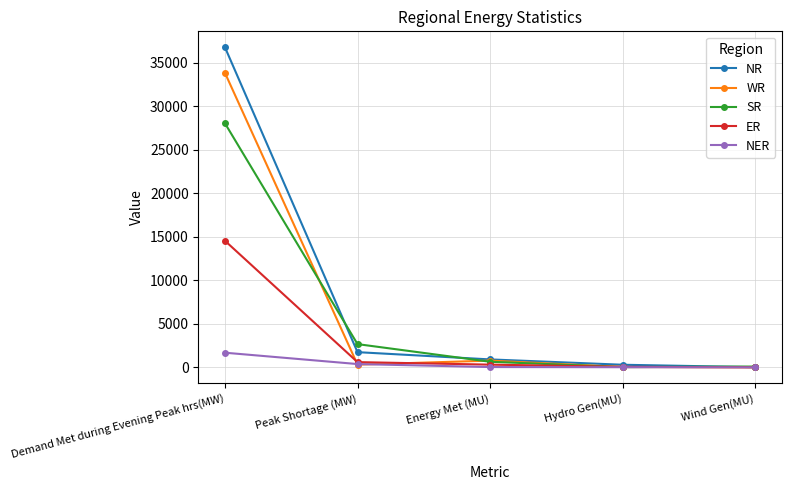

What are all the series names shown in the legend?

NR, WR, SR, ER, NER